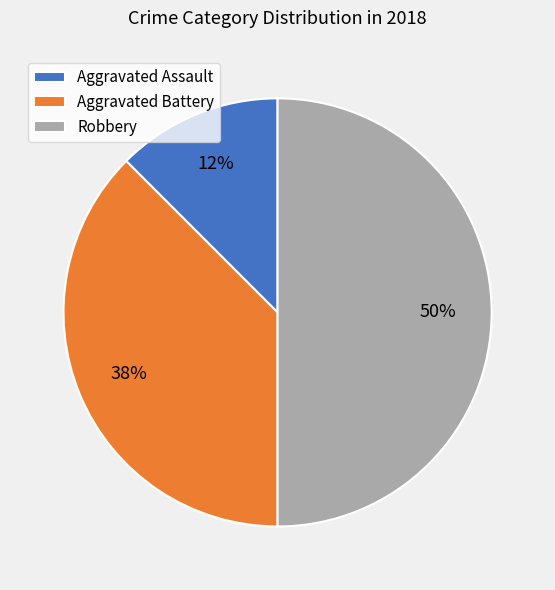

Is Aggravated Assault the majority of the pie?

No